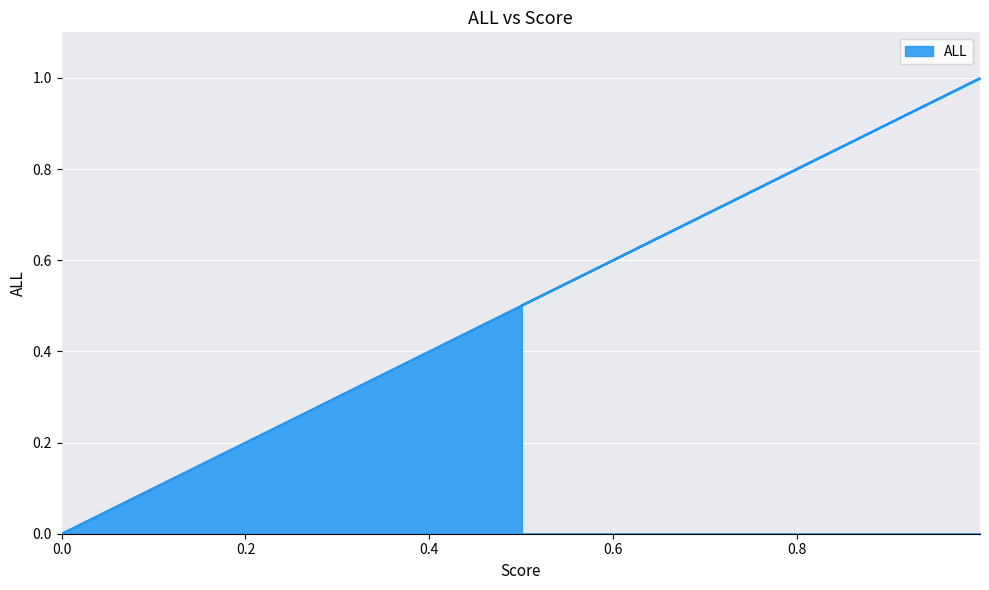

Rank the categories by value from lowest to highest.

0, 0.5008181, 0.5020453, 0.5051133, 0.5127832, 0.531958, 0.5798951, 0.6, 0.6997378, 0.84, 0.936, 0.9744, 0.98976, 0.995904, 0.9983616, 0.9993446